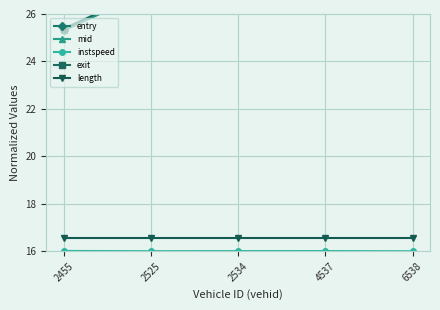

Does the chart display data point markers on the line(s)?

Yes